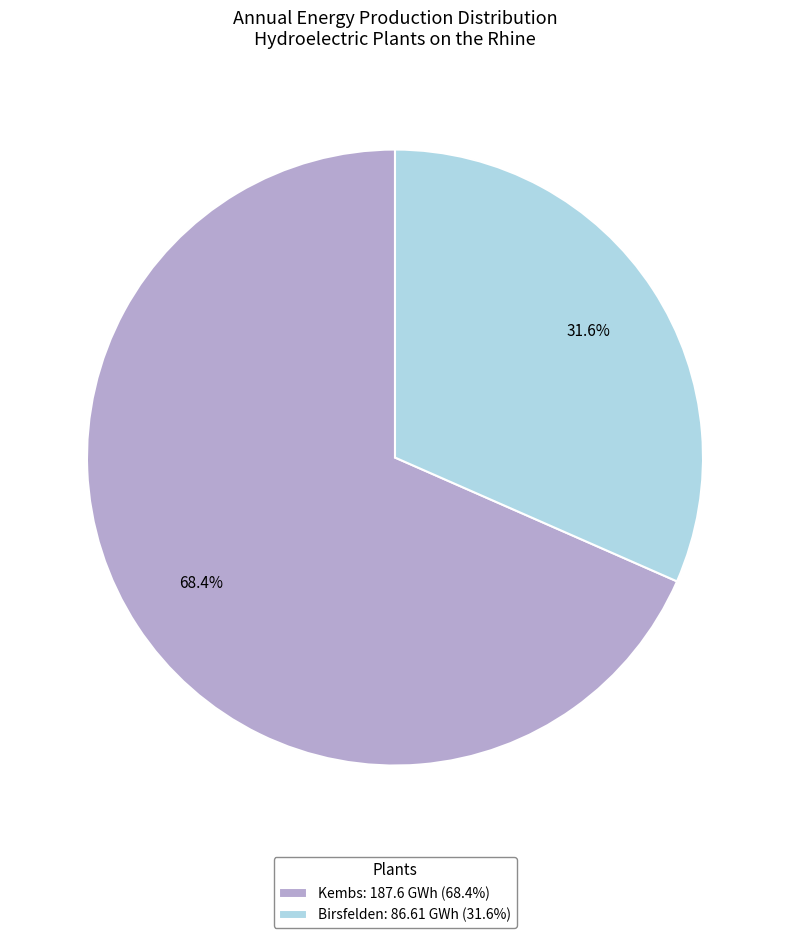

The Birsfelden slice represents 45% of the pie. True or false?

False